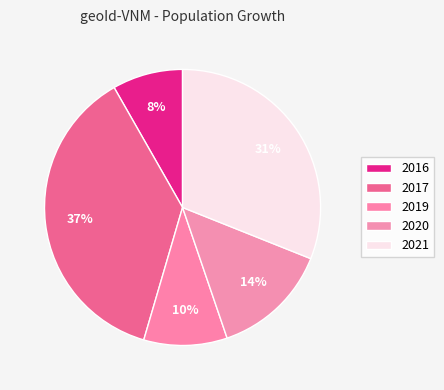

The 2021 slice represents 31% of the pie. True or false?

True